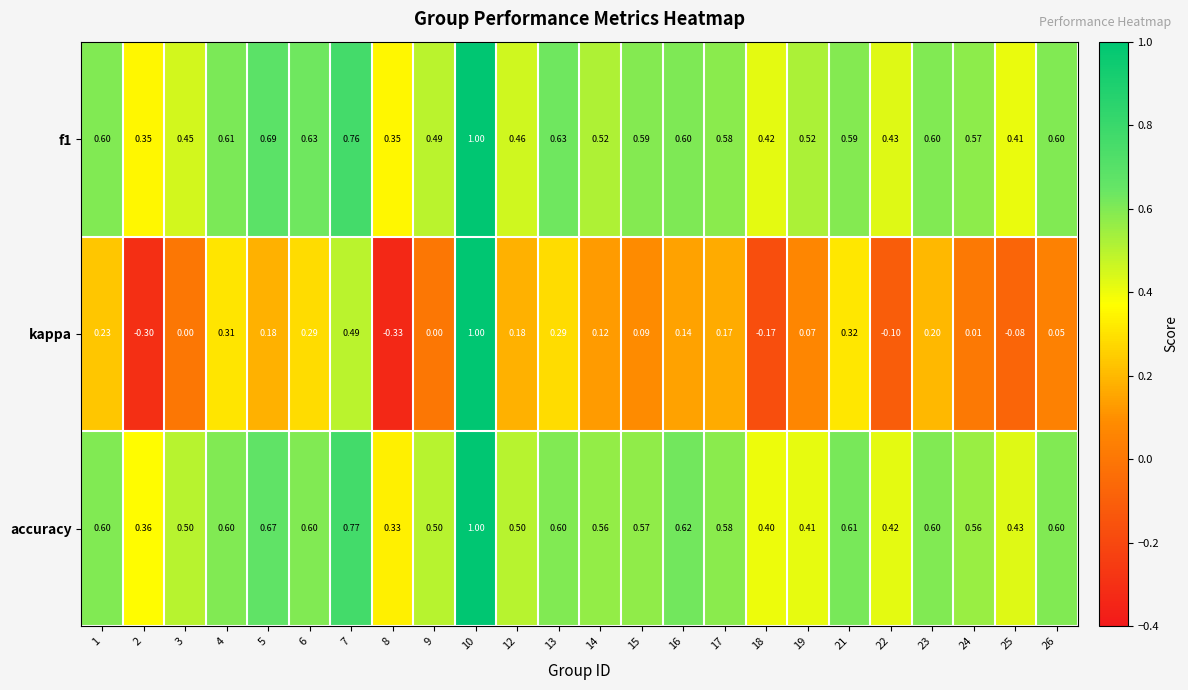

Which series has the widest spread of values?

kappa